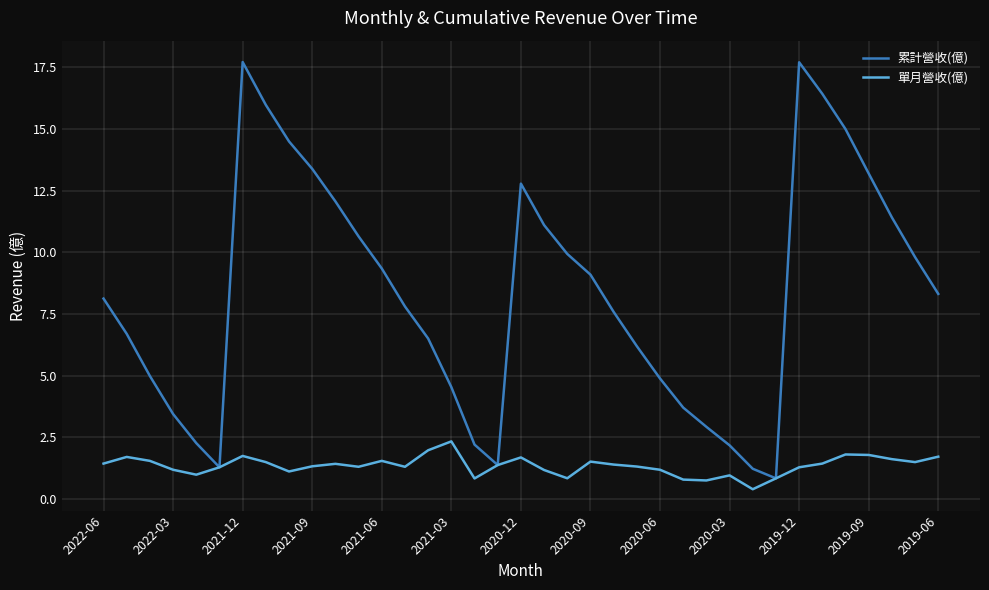

What is the minimum value for 單月營收(億)?

0.4